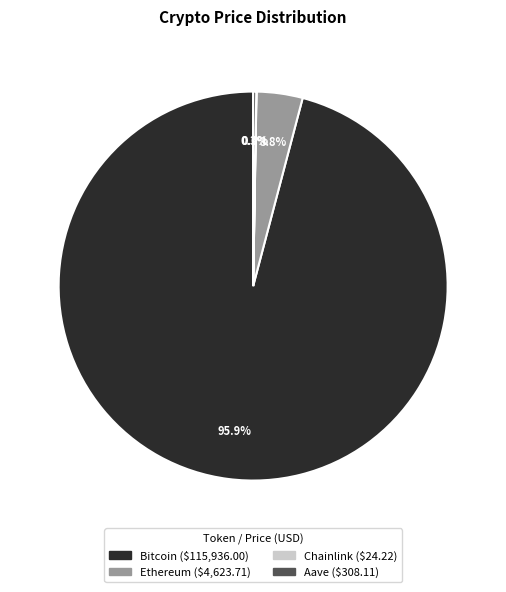

Is the sum of Bitcoin and Ethereum greater than half?

Yes